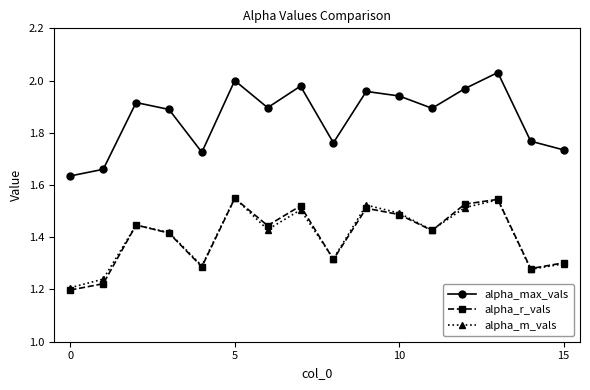

Which series has the widest spread of values?

alpha_max_vals